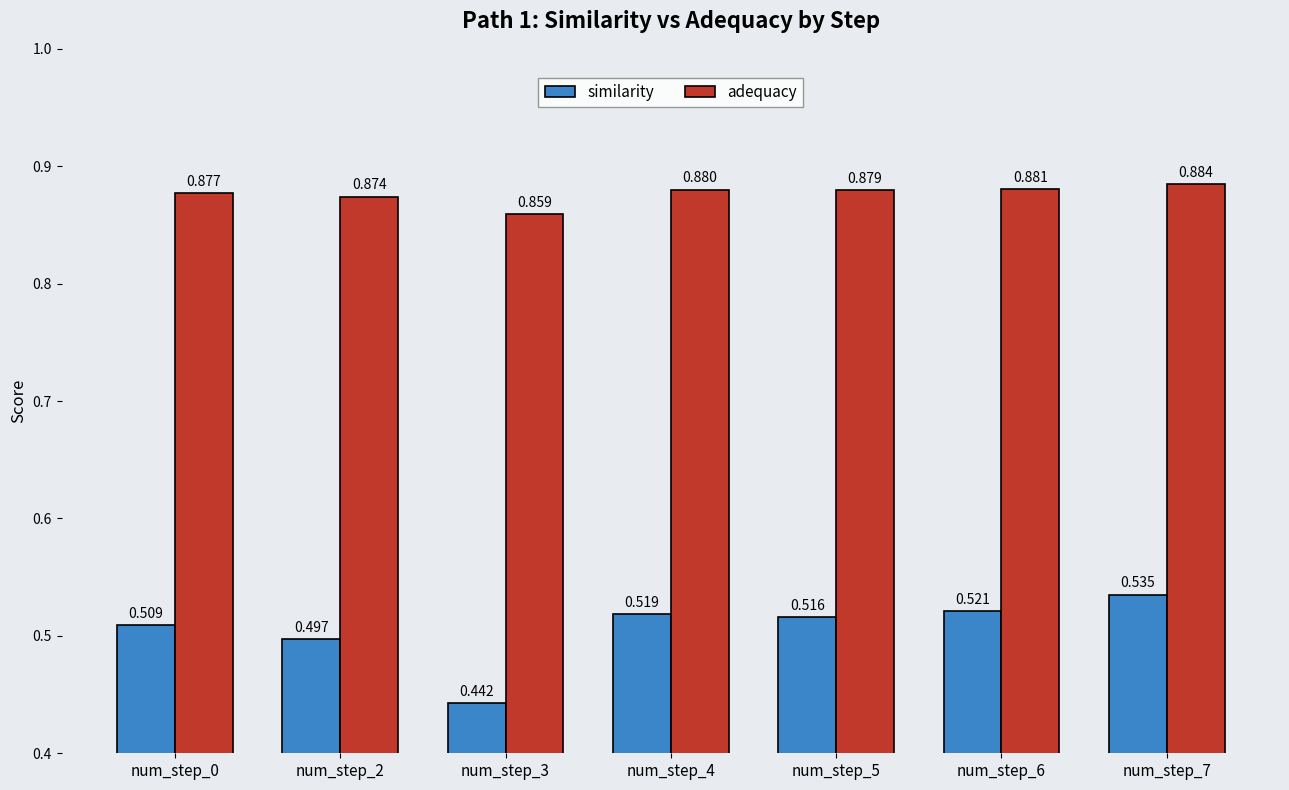

List the series in order of their overall mean, highest first.

adequacy, similarity